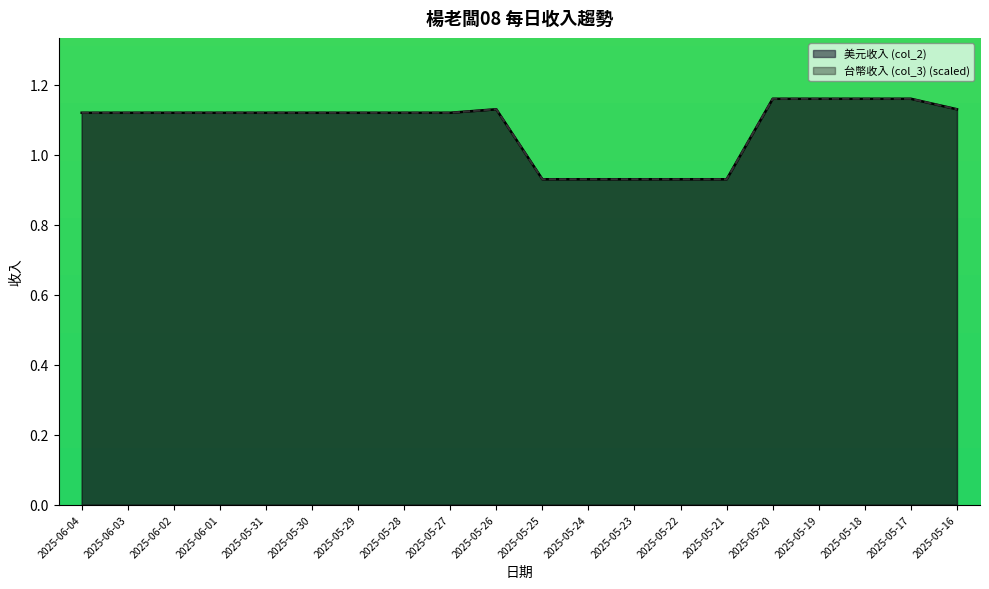

What is the average value of the 美元收入 (col_2) series?

1.1